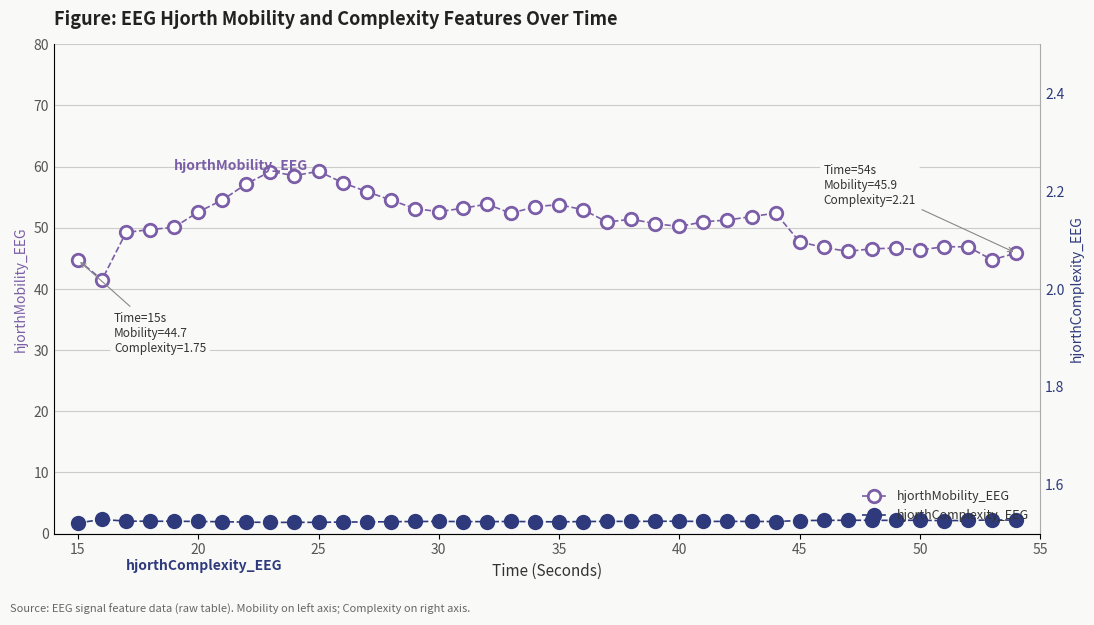

How many lines are shown in the chart?

2